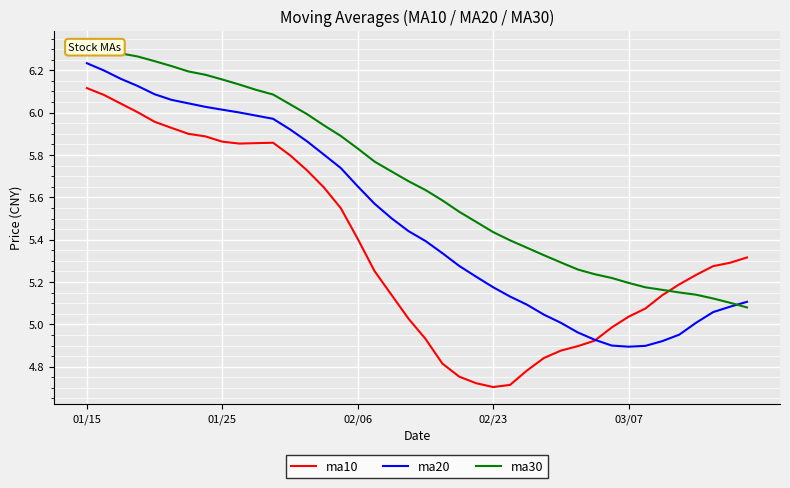

What is the label of the 21st point from the right?

19